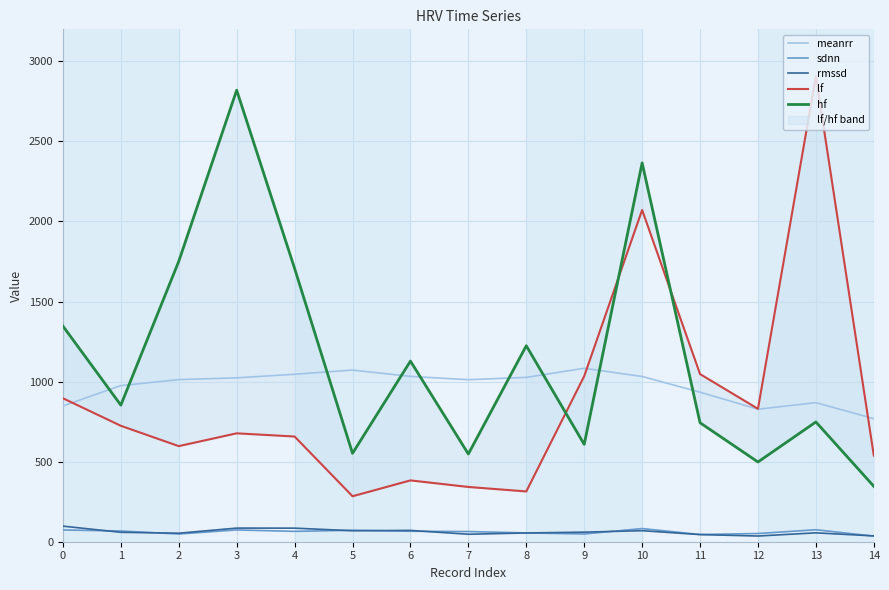

At which category is the sum across all series the highest?

10